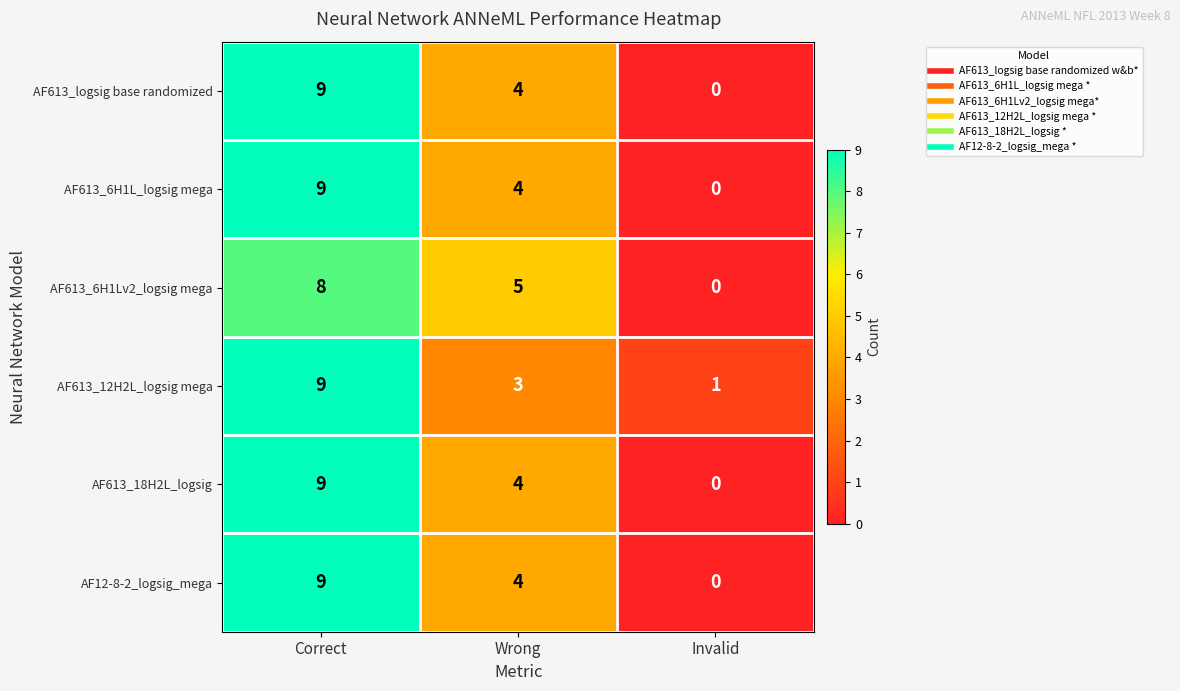

Is it true that AF12-8-2_logsig_mega equals 2 at Wrong?

False